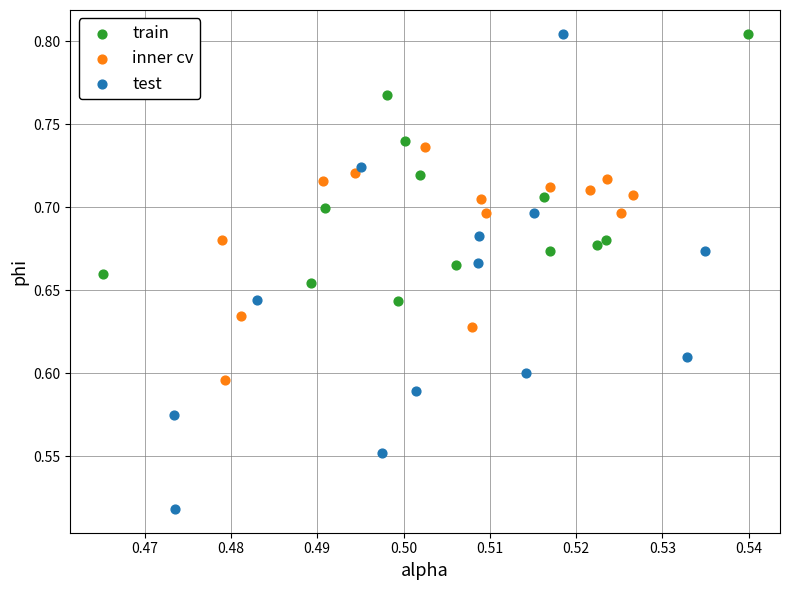

Which series has the widest spread of Y values?

test